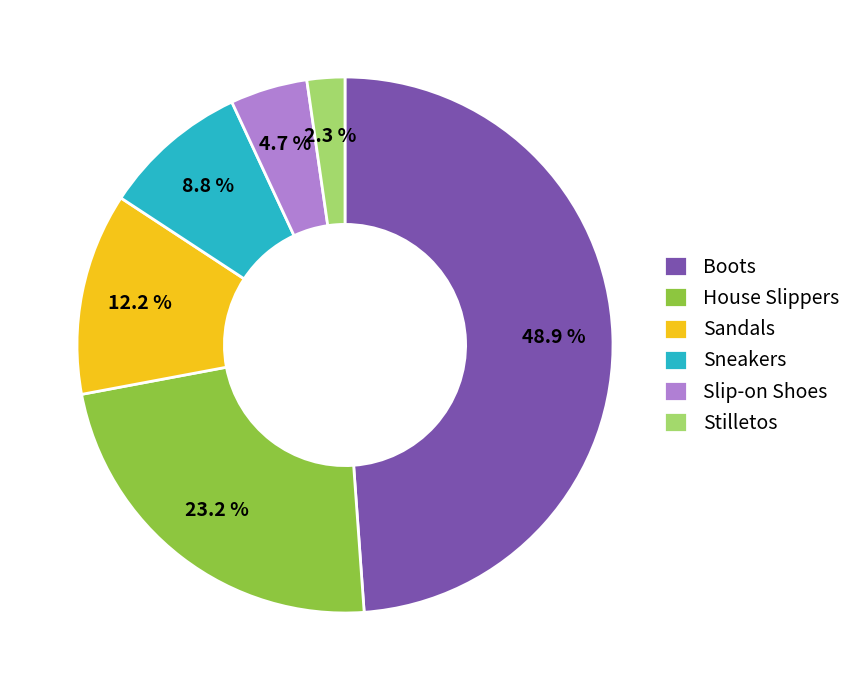

Is it true that Slip-on Shoes is 19% of the pie?

False